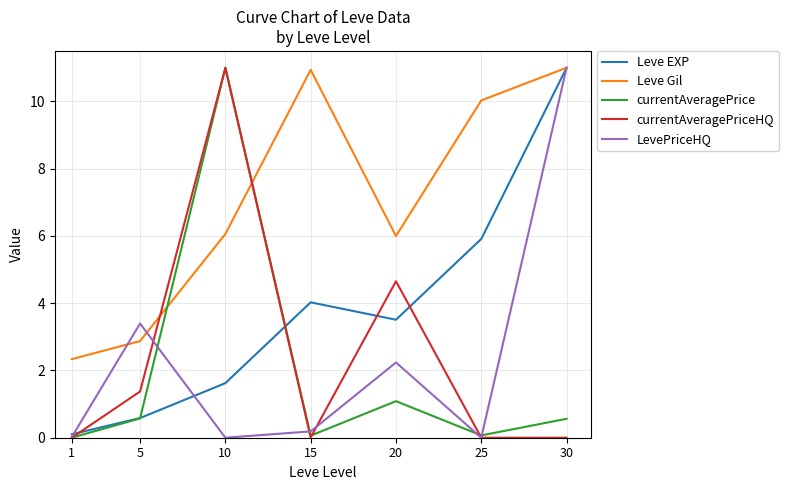

Is it true that Leve Gil equals 10.9 at 15?

True